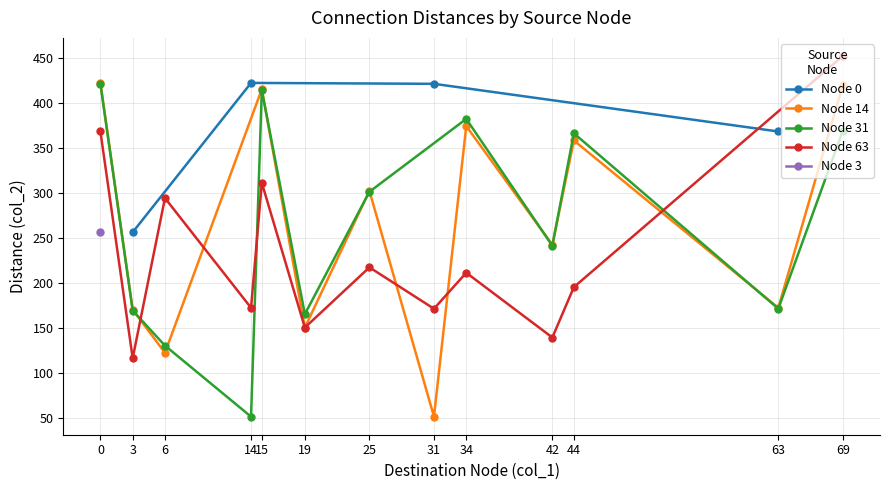

What is the value of the Node 0 point at the 1st from the left?

256